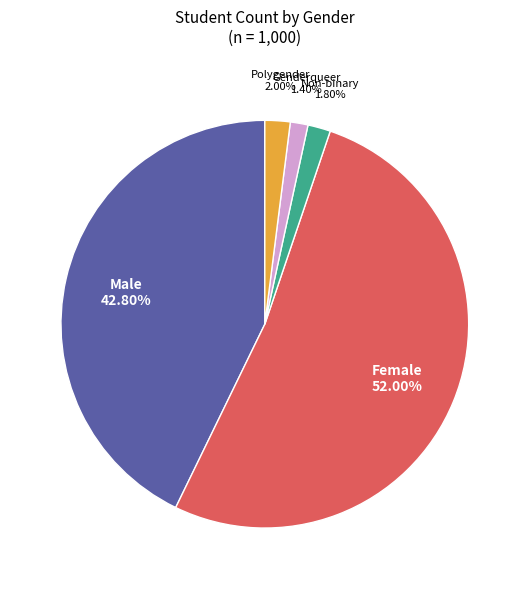

Does any single category account for the majority?

Yes